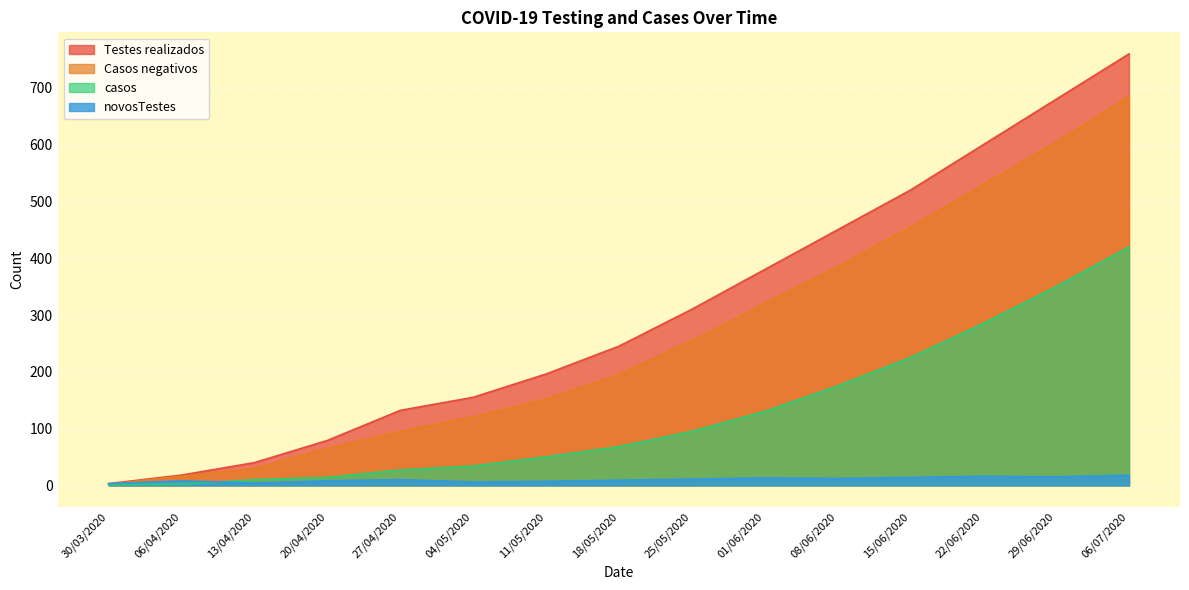

True or false: Casos negativos and casos intersect in this chart.

False